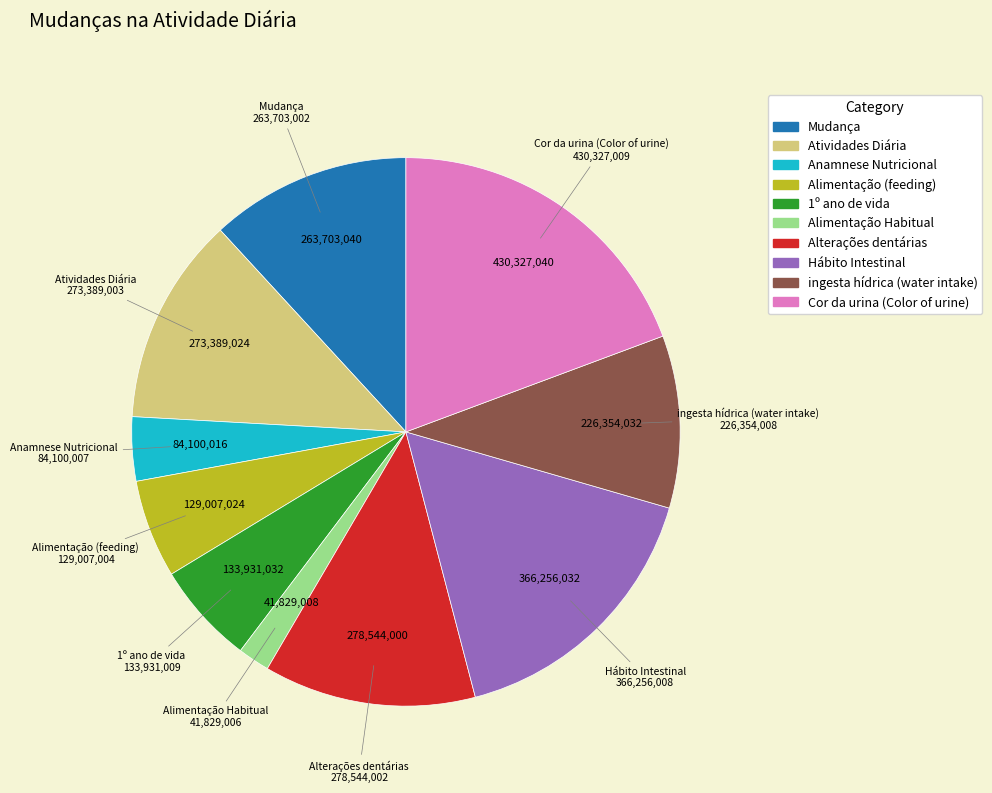

Do 1º ano de vida and Cor da urina (Color of urine) together represent more than half of the pie?

No